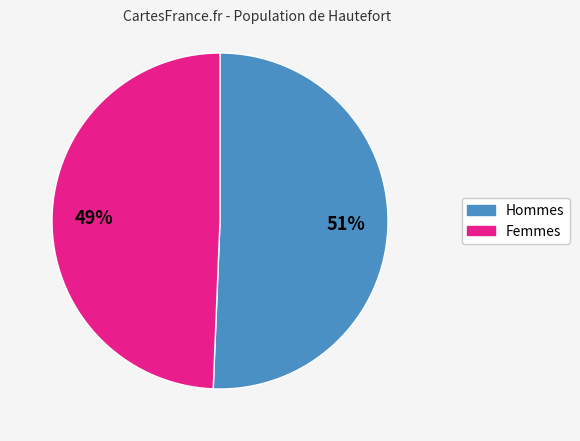

How many slices are in this pie chart?

2